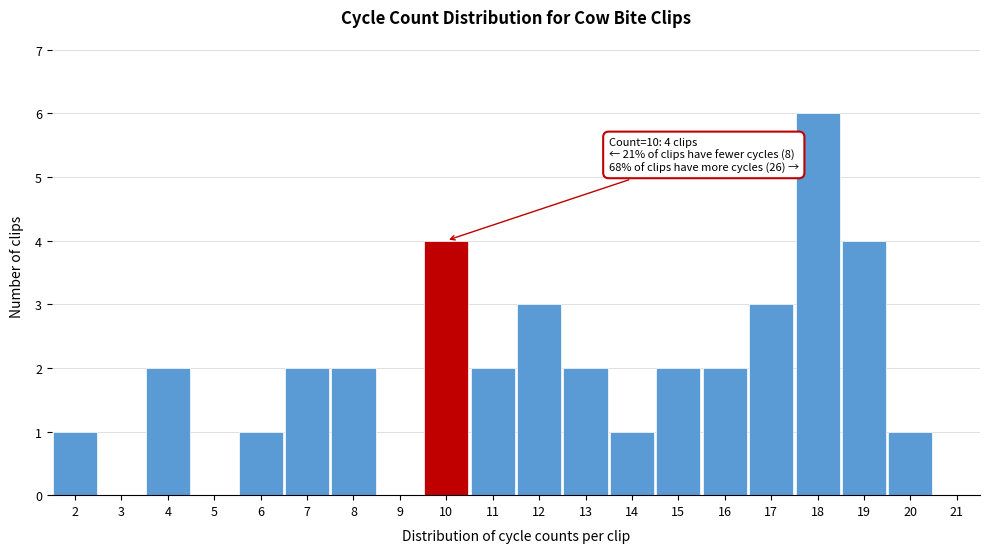

Reading left to right, what are all the values shown in this chart?

2=1	3=0	4=2	5=0	6=1	7=2	8=2	9=0	10=4	11=2	12=3	13=2	14=1	15=2	16=2	17=3	18=6	19=4	20=1	21=0